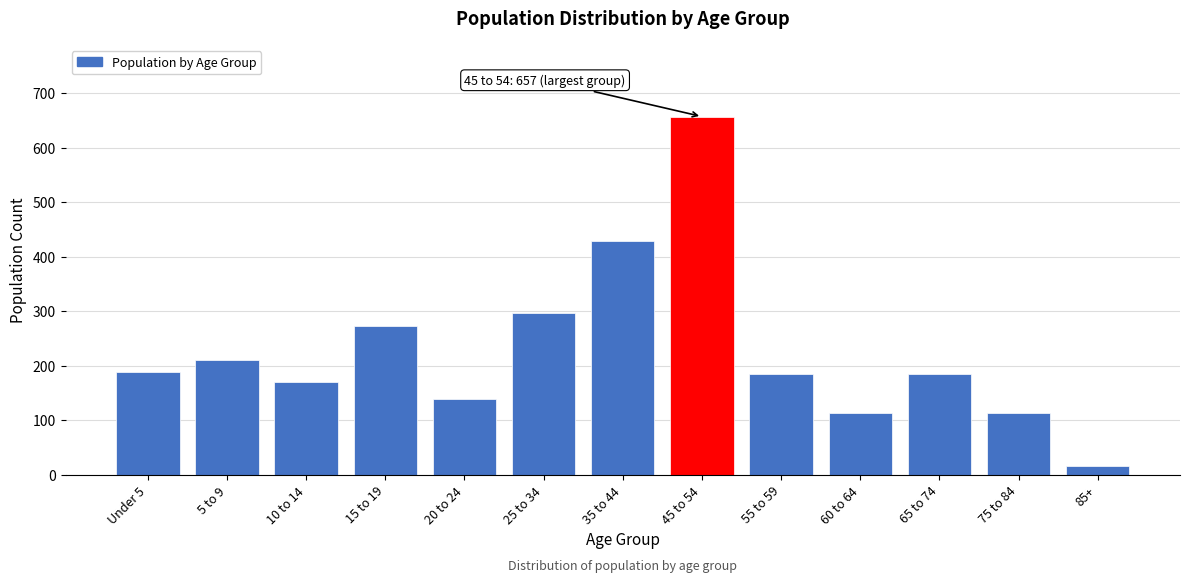

Where is the data nearest to the value 336?

25 to 34